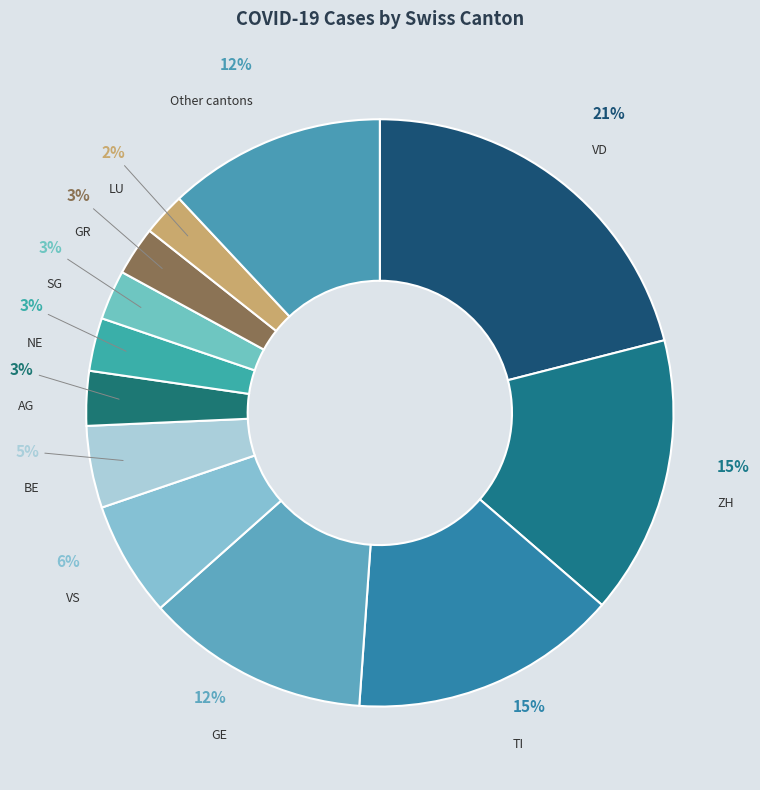

Count the number of slices in the pie.

12